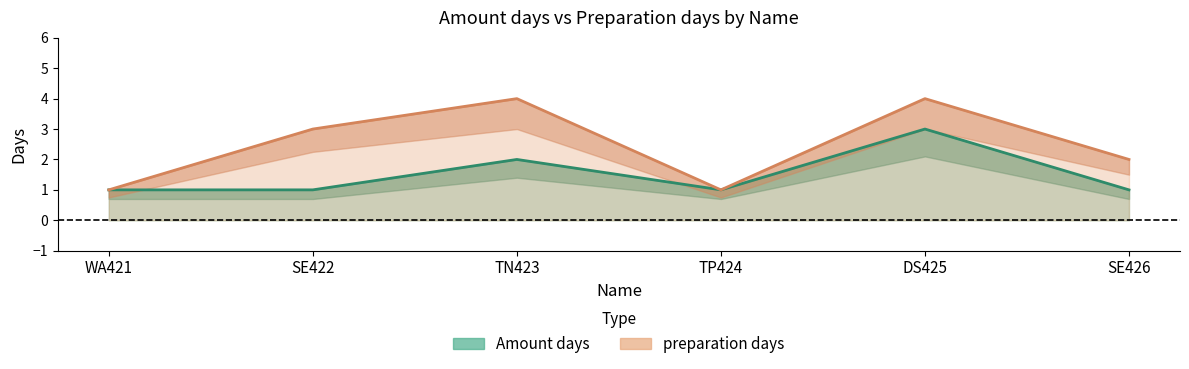

How many distinct data groups are displayed?

2